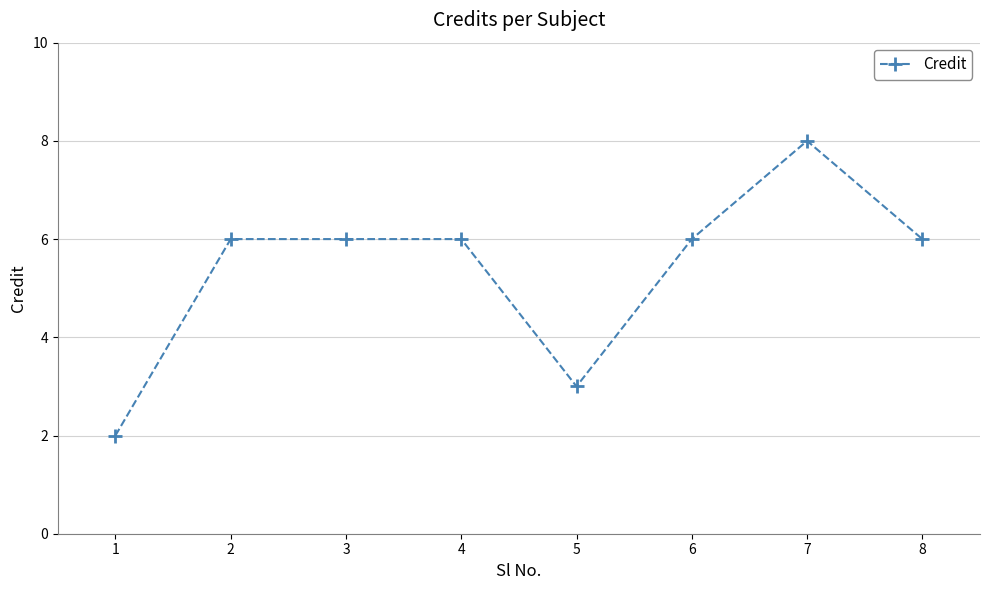

What is the greatest value displayed?

8